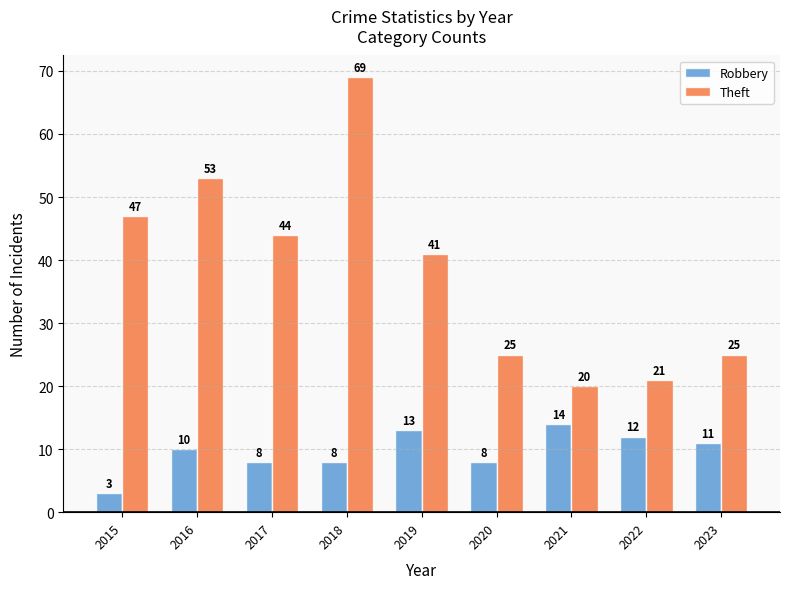

What is the value of the Robbery bar at the 8th from the left?

12